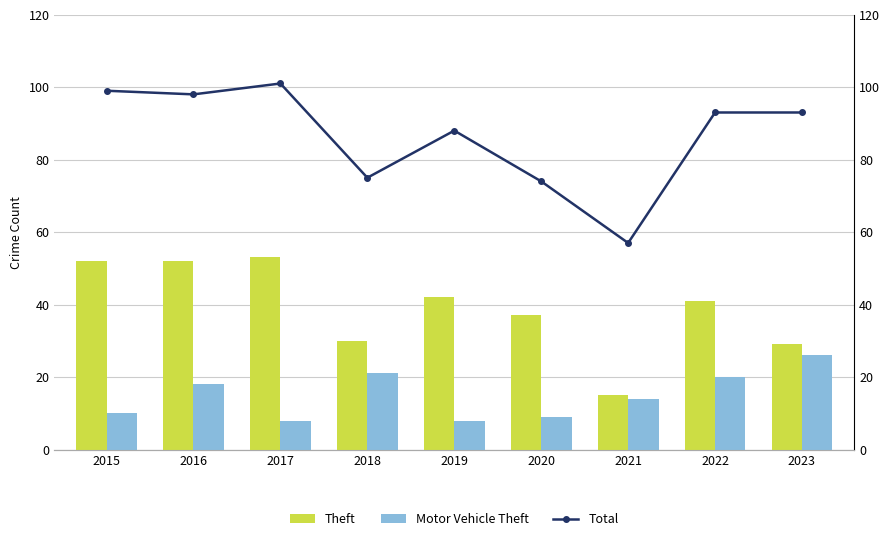

What is the difference between the maximum and minimum values in the Total series?

44